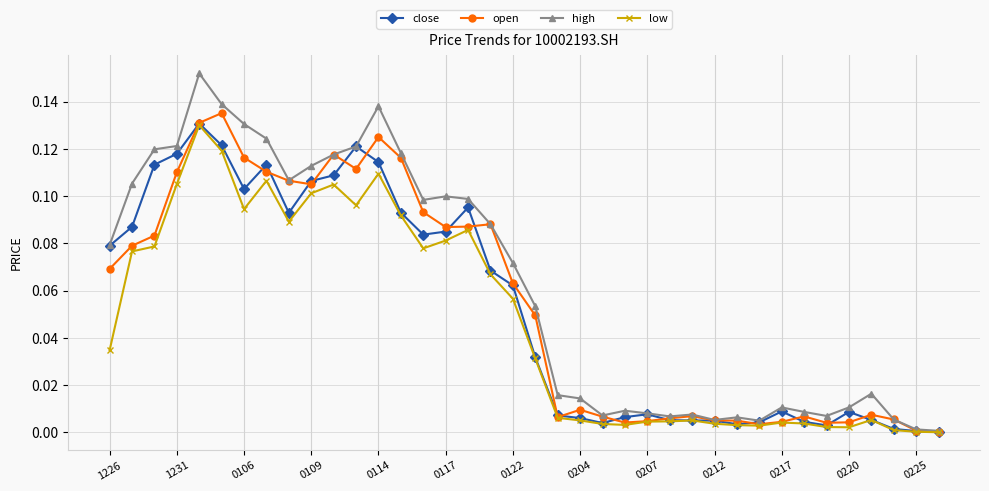

Which series has the widest spread of values?

high